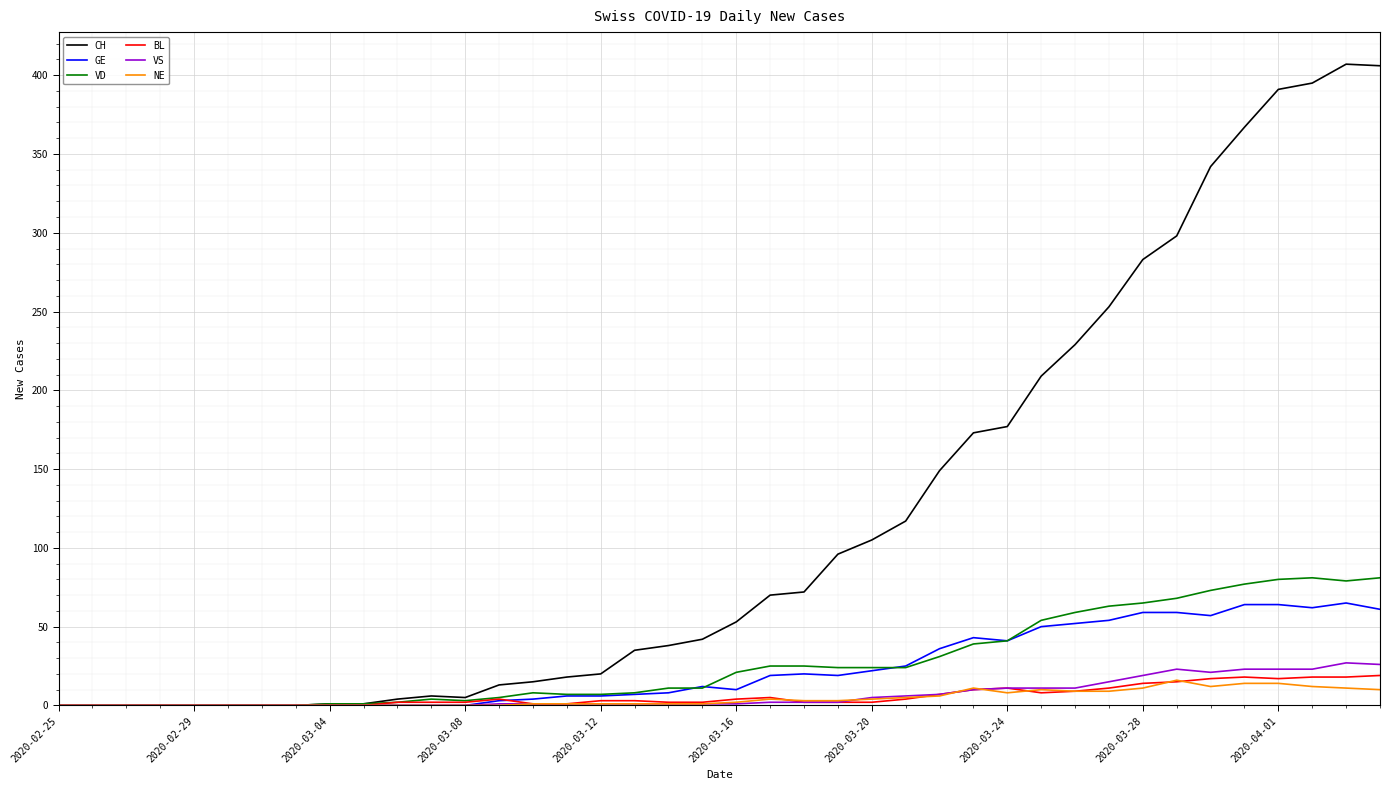

What is the greatest value displayed?

407